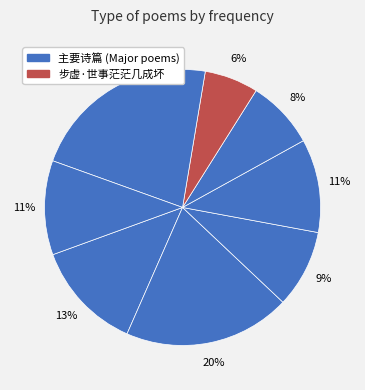

How many segments does this pie chart have?

8